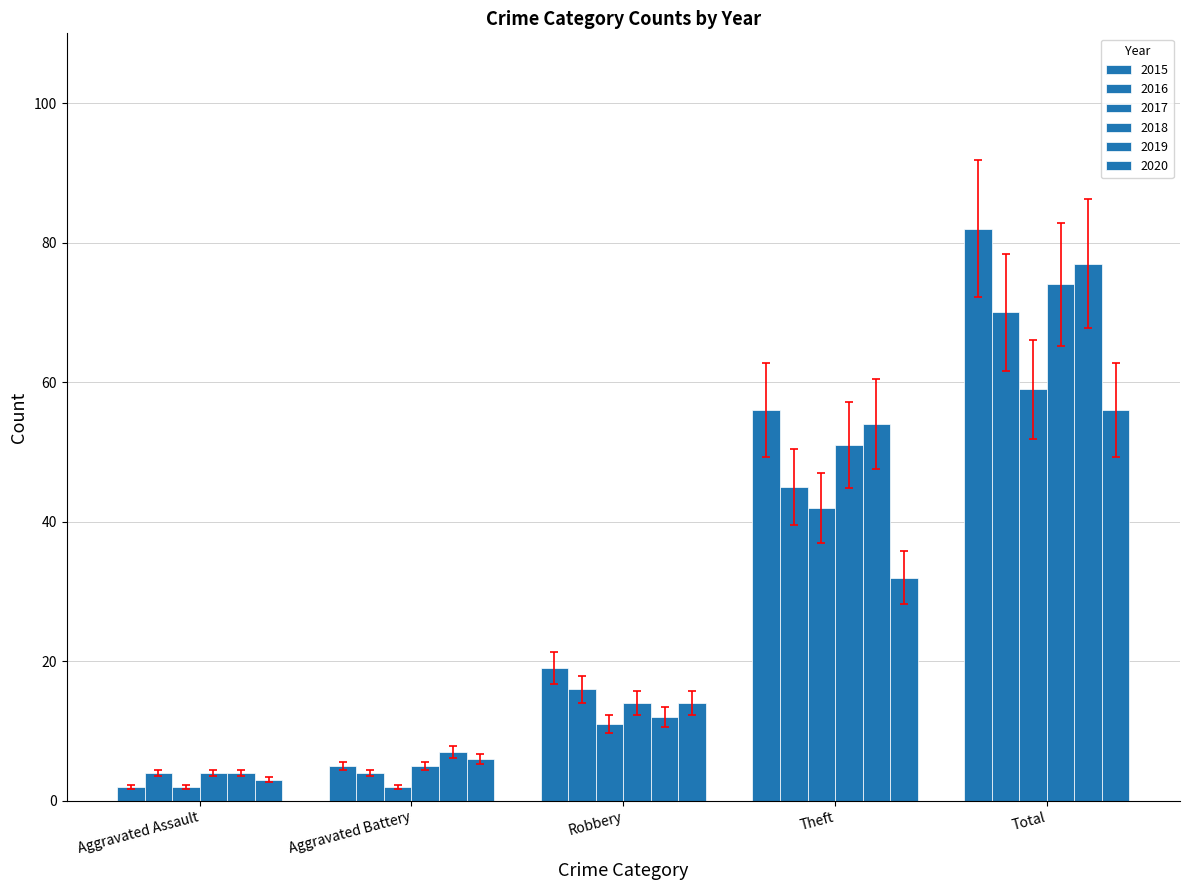

How many categories are shown in the chart?

5